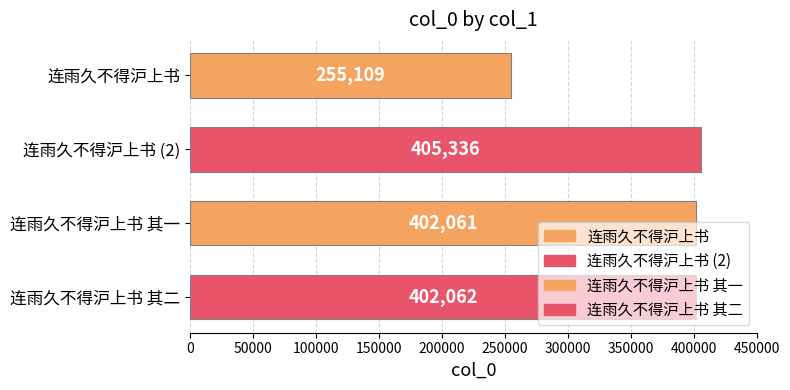

What is the approximate value at 连雨久不得沪上书?

255109